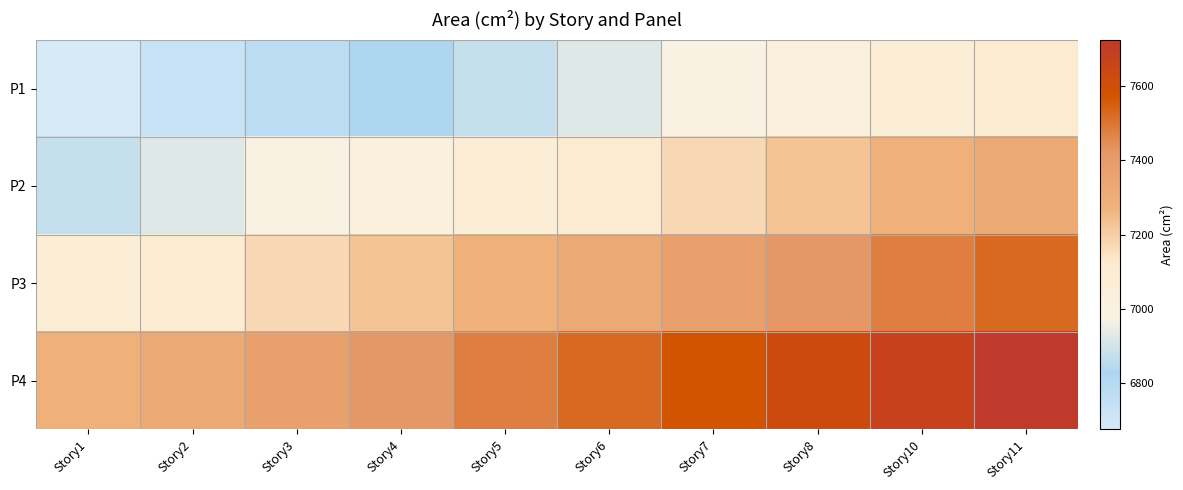

Rank the series by their average value, from highest to lowest.

P4, P3, P2, P1